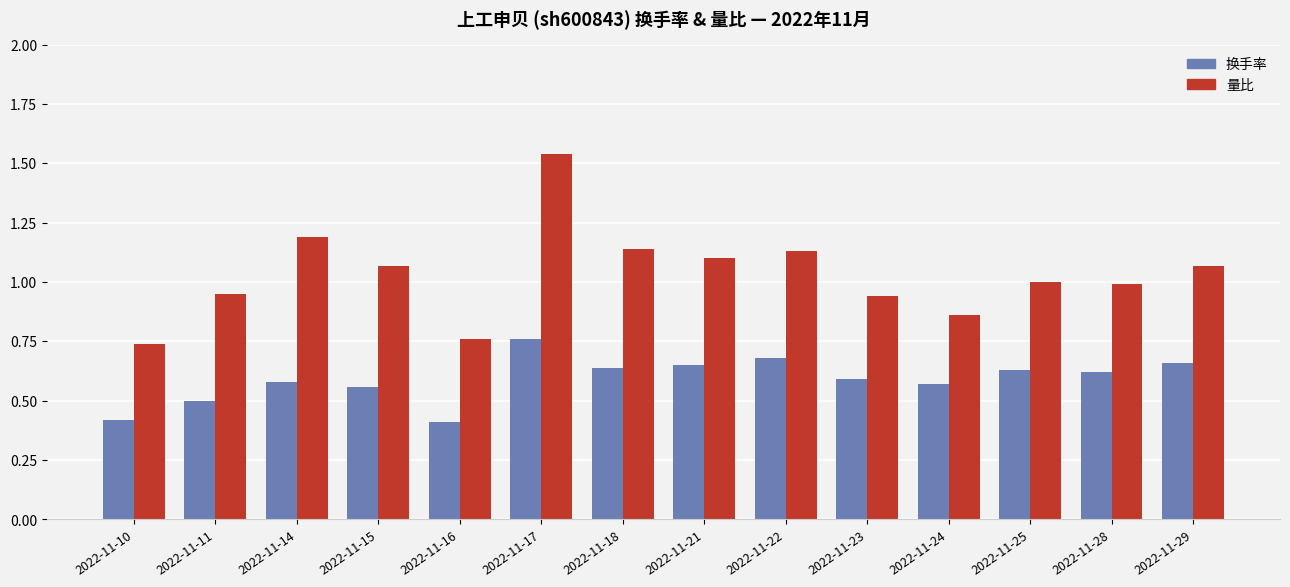

Which series changed the most between 2022-11-21 and 2022-11-24?

量比